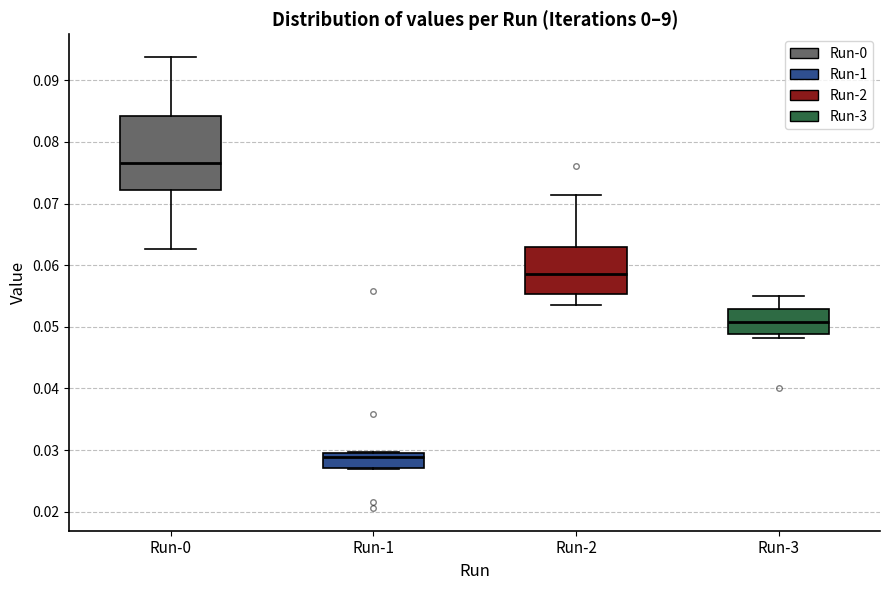

Reading left to right, read every box against the y-axis: the position of its median line, the range the box covers, and the ends of its whiskers. The values are not printed on the chart, so give them approximately, as read against the axis.

Run-0: median 0.077, box 0.072 to 0.084, whiskers 0.063 to 0.094
Run-1: median 0.029, box 0.027 to 0.030, whiskers 0.027 to 0.030
Run-2: median 0.058, box 0.055 to 0.063, whiskers 0.054 to 0.071
Run-3: median 0.051, box 0.049 to 0.053, whiskers 0.048 to 0.055